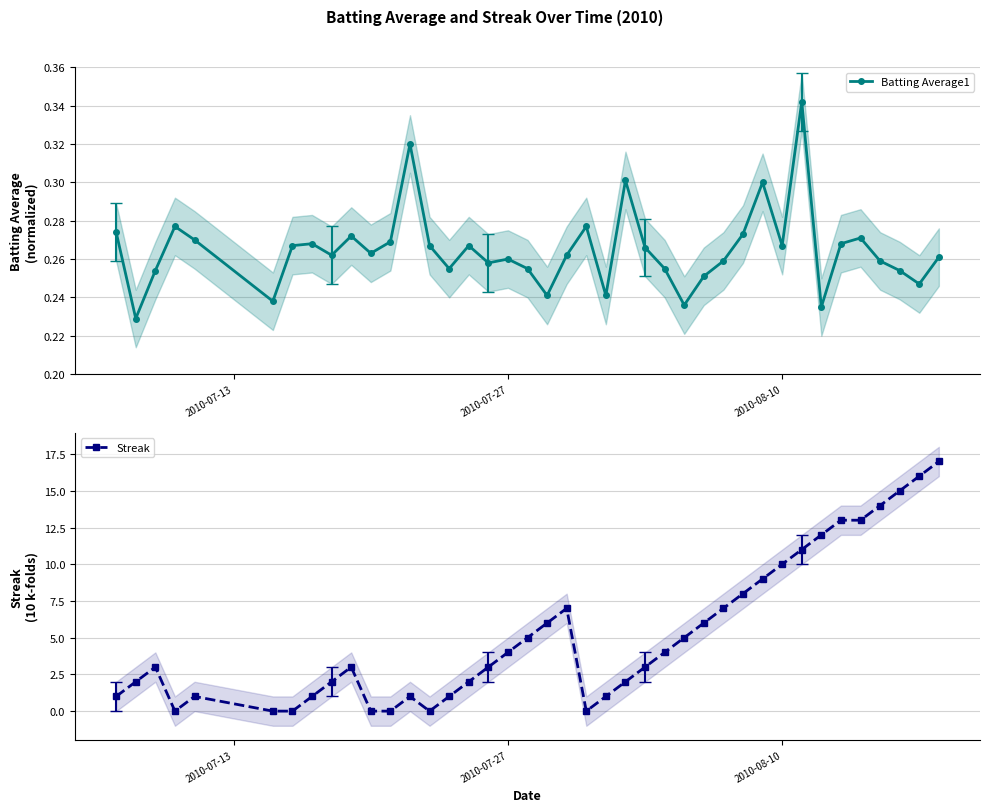

At how many categories does at least one series exceed 16?

1